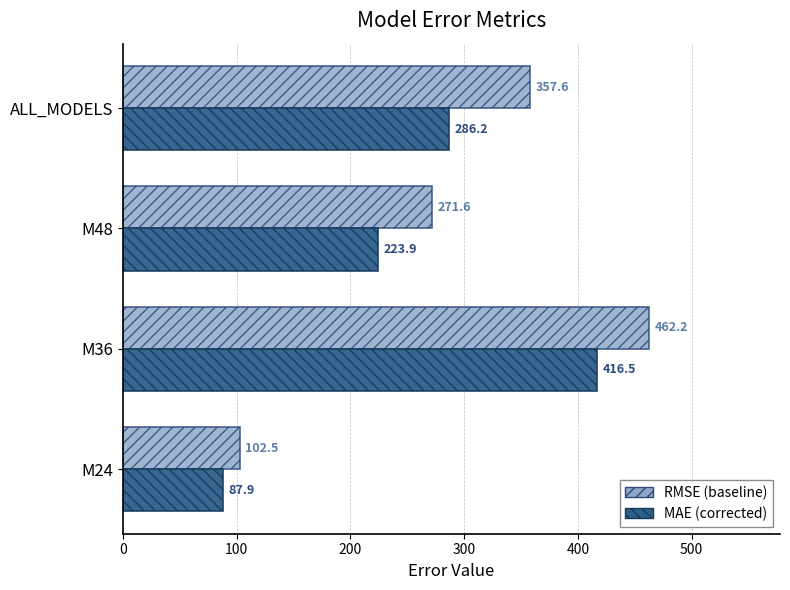

What is the spread (max minus min) of values at ALL_MODELS?

71.4